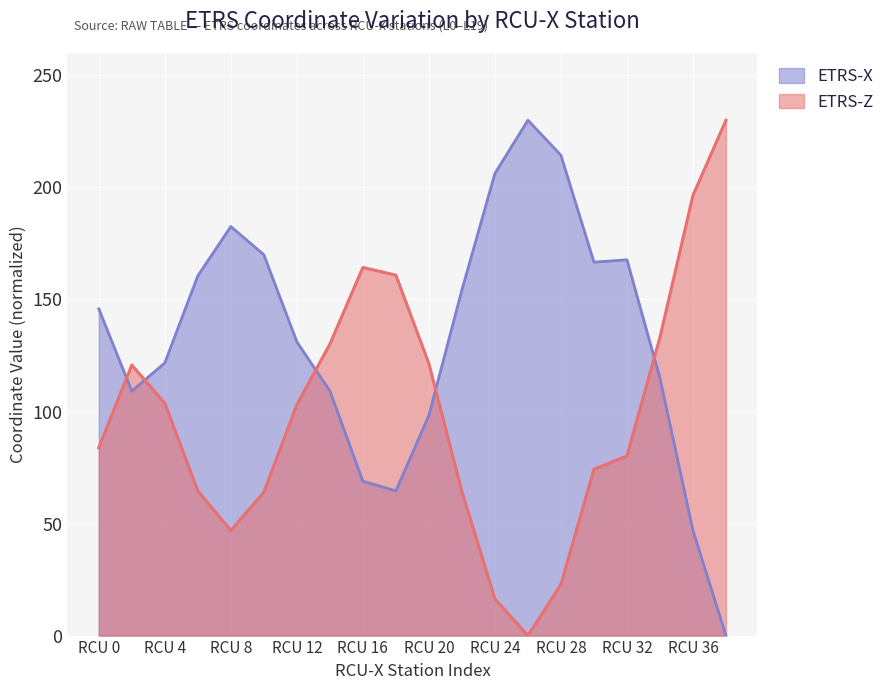

Where is ETRS-X nearest to the value 115?

34